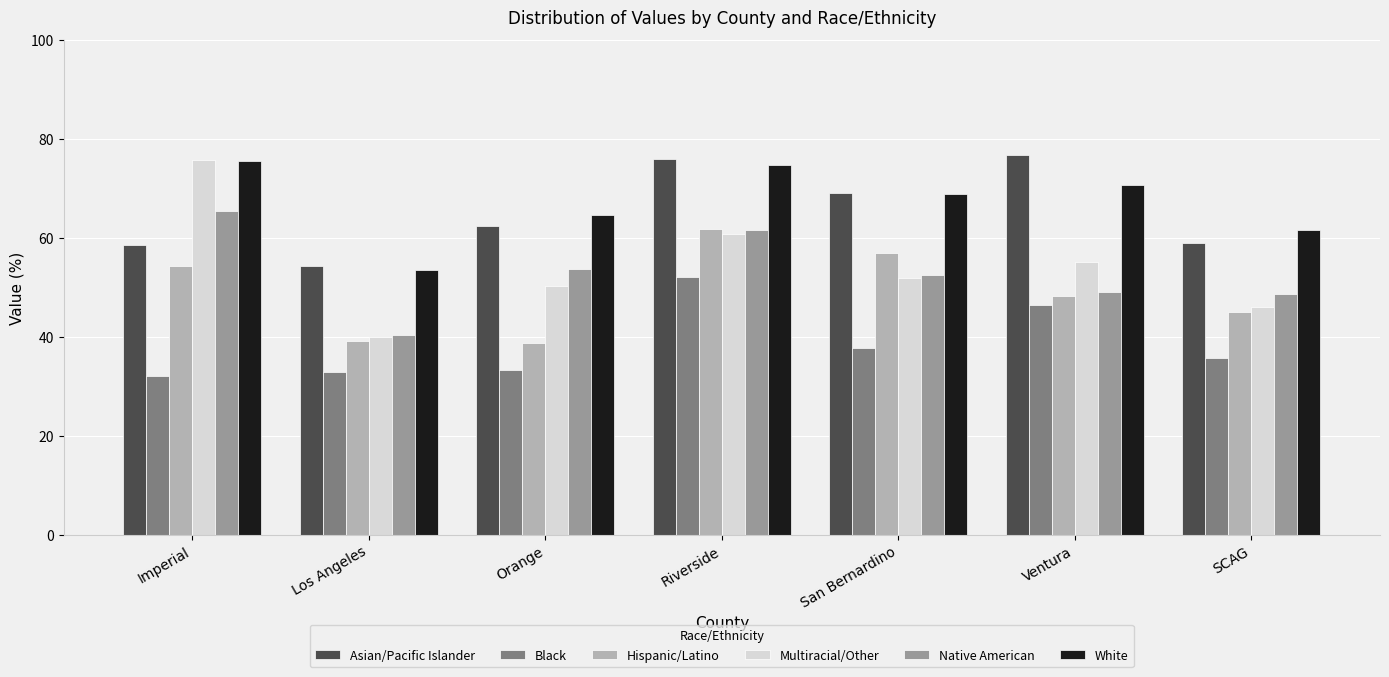

What is the label of the 6th bar from the left?

Ventura